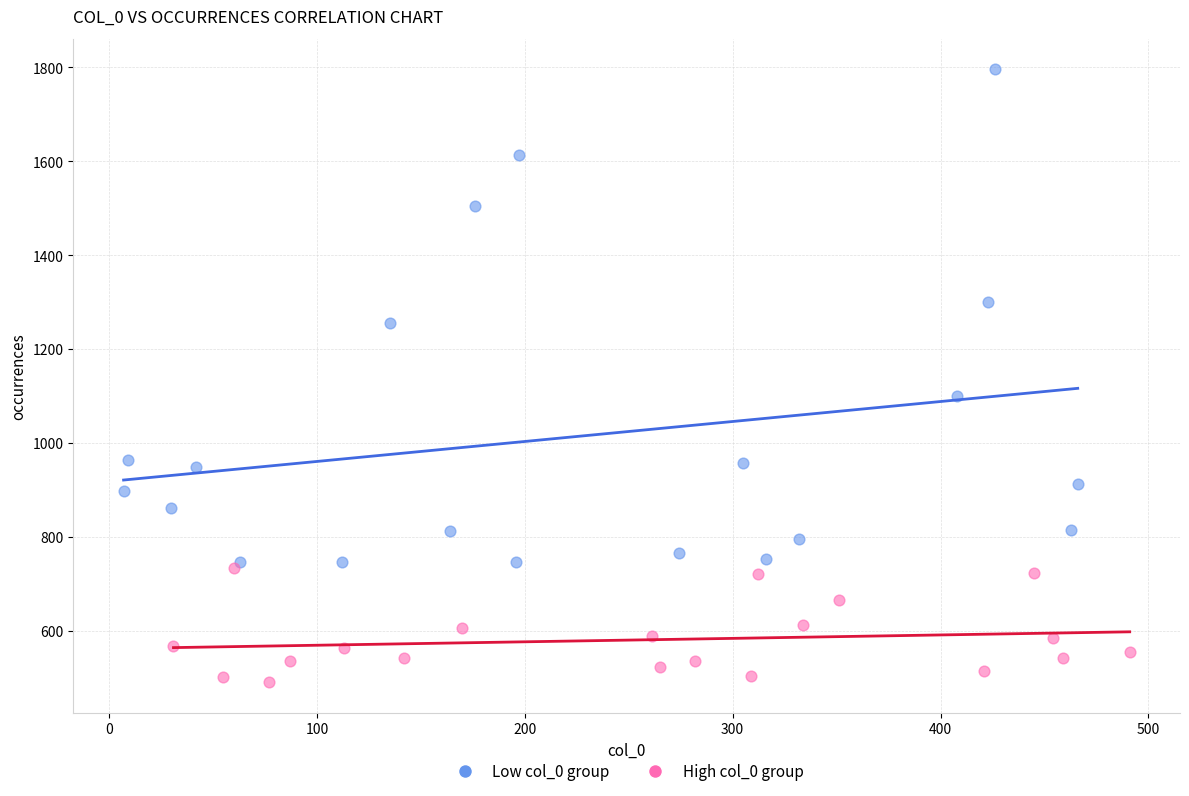

Which series contains the highest Y value?

Low col_0 group